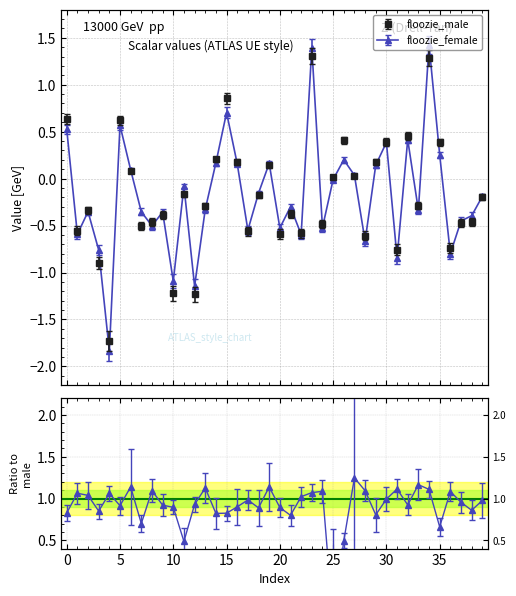

True or false: floozie_female and floozie_male cross at least once.

True